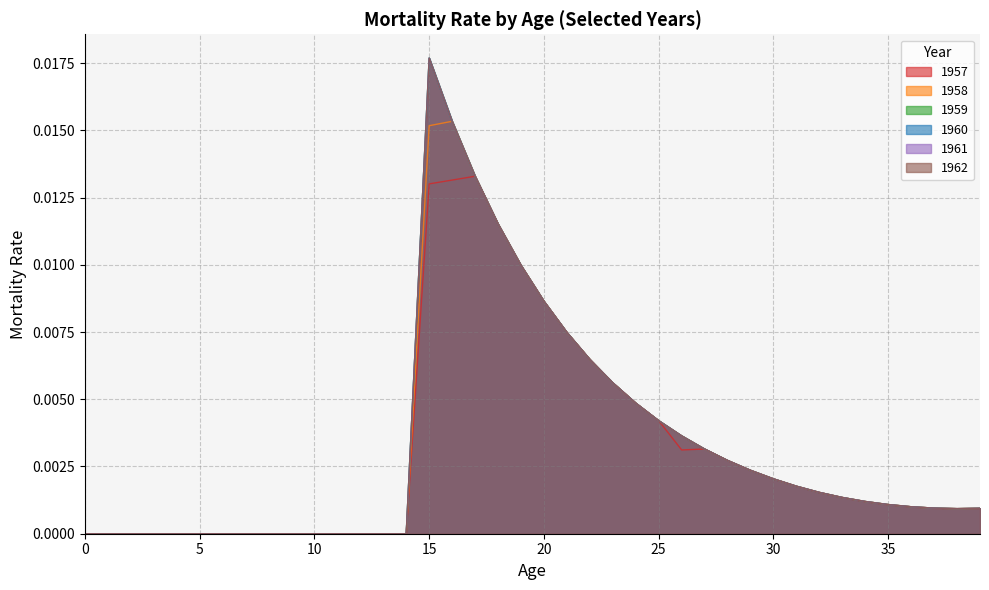

True or false: 1960 and 1958 intersect in this chart.

False